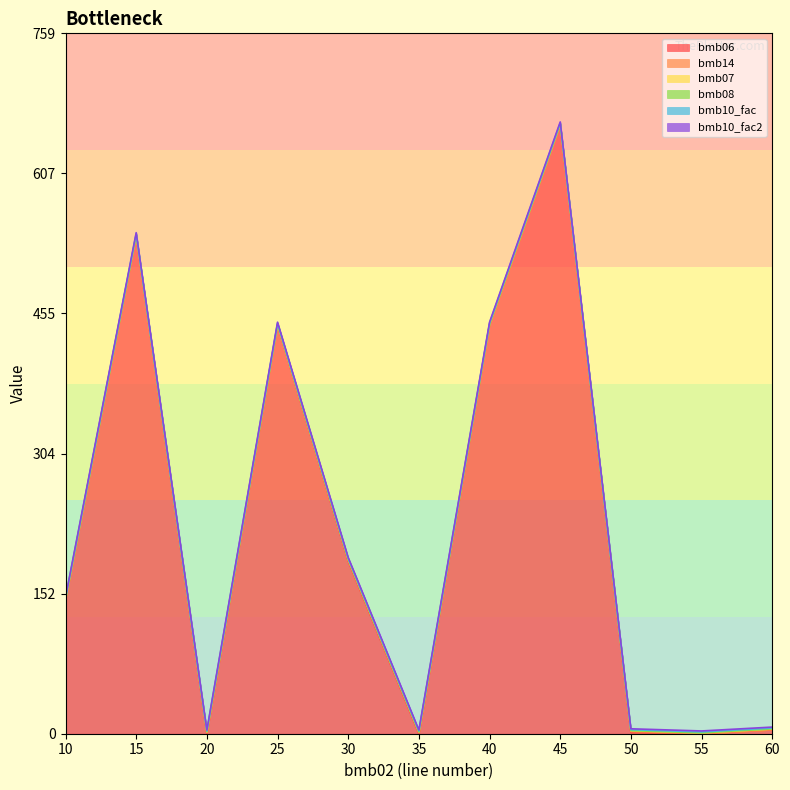

Does the chart have visible grid lines?

No